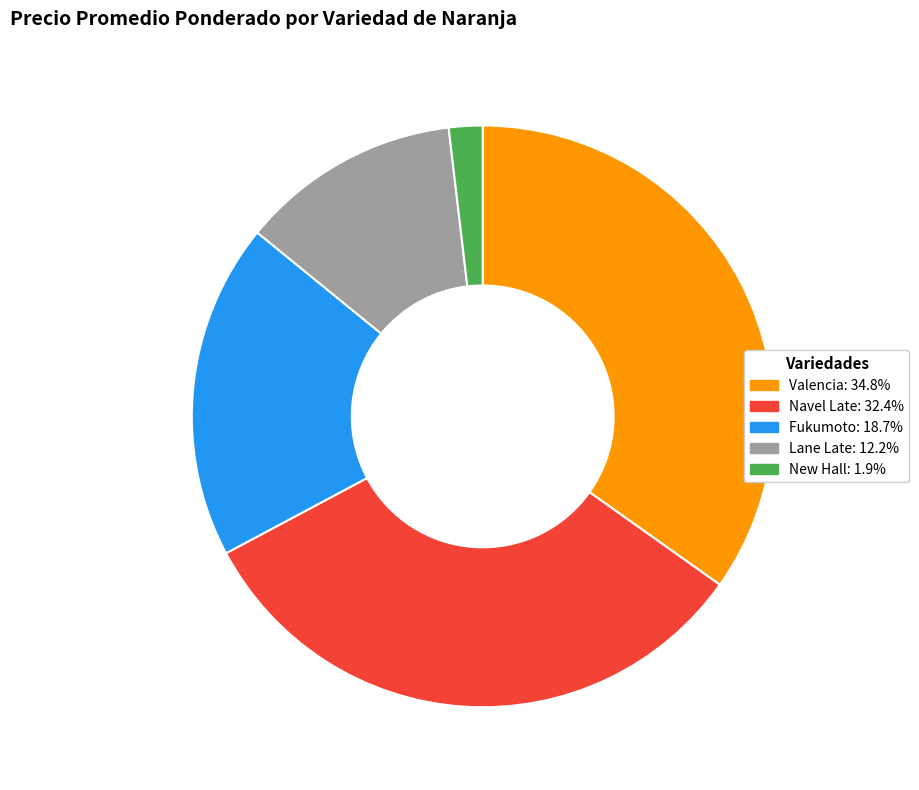

Is there a majority slice in this chart?

No